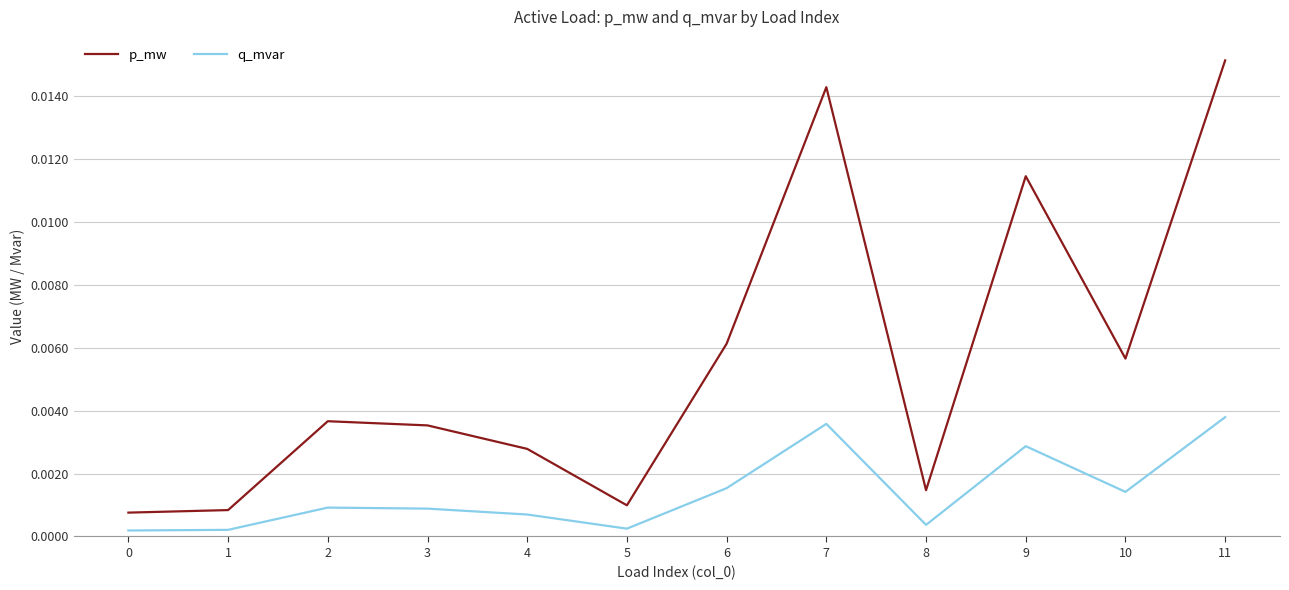

True or false: p_mw and q_mvar cross at least once.

False